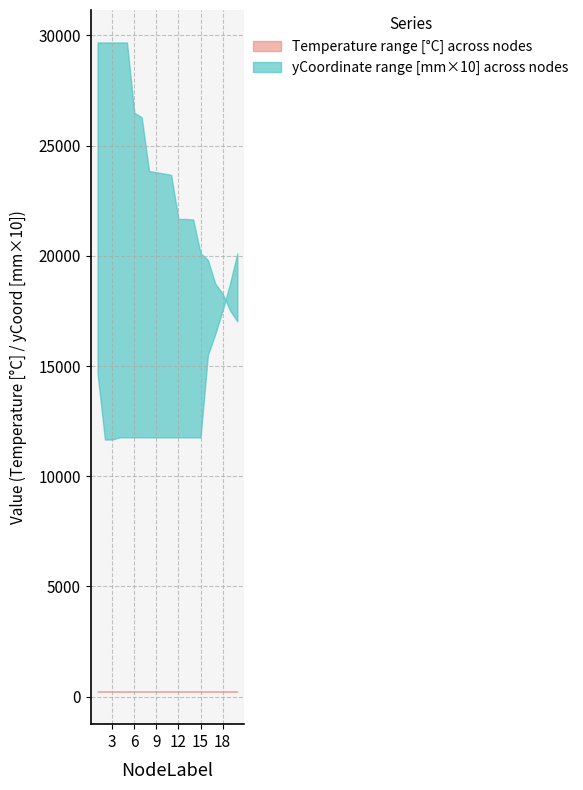

What is the difference between the highest and lowest values at 14?

223.3